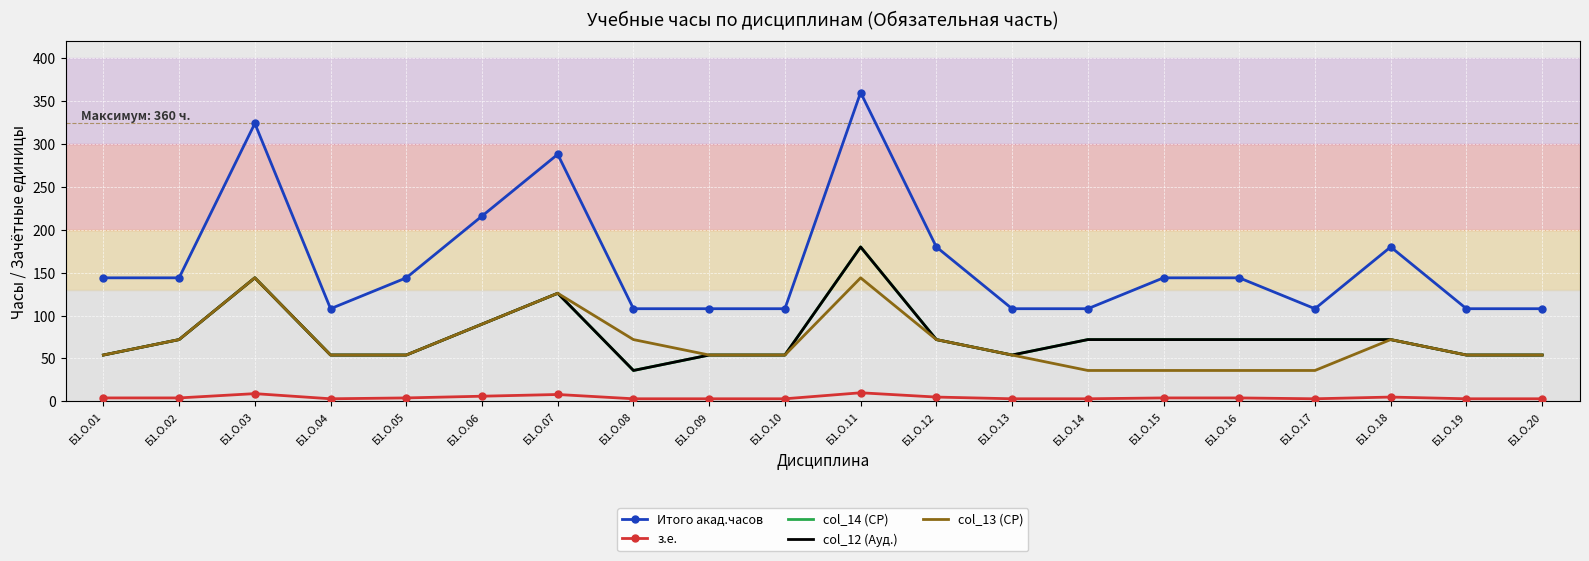

Reading left to right, extract all data points from this chart.

Итого акад.часов: Б1.О.01=144	Б1.О.02=144	Б1.О.03=324	Б1.О.04=108	Б1.О.05=144	Б1.О.06=216	Б1.О.07=288	Б1.О.08=108	Б1.О.09=108	Б1.О.10=108	Б1.О.11=360	Б1.О.12=180	Б1.О.13=108	Б1.О.14=108	Б1.О.15=144	Б1.О.16=144	Б1.О.17=108	Б1.О.18=180	Б1.О.19=108	Б1.О.20=108
з.е.: Б1.О.01=4	Б1.О.02=4	Б1.О.03=9	Б1.О.04=3	Б1.О.05=4	Б1.О.06=6	Б1.О.07=8	Б1.О.08=3	Б1.О.09=3	Б1.О.10=3	Б1.О.11=10	Б1.О.12=5	Б1.О.13=3	Б1.О.14=3	Б1.О.15=4	Б1.О.16=4	Б1.О.17=3	Б1.О.18=5	Б1.О.19=3	Б1.О.20=3
col_14 (СР): Б1.О.01=54	Б1.О.02=72	Б1.О.03=144	Б1.О.04=54	Б1.О.05=54	Б1.О.06=90	Б1.О.07=126	Б1.О.08=36	Б1.О.09=54	Б1.О.10=54	Б1.О.11=180	Б1.О.12=72	Б1.О.13=54	Б1.О.14=72	Б1.О.15=72	Б1.О.16=72	Б1.О.17=72	Б1.О.18=72	Б1.О.19=54	Б1.О.20=54
col_12 (Ауд.): Б1.О.01=54	Б1.О.02=72	Б1.О.03=144	Б1.О.04=54	Б1.О.05=54	Б1.О.06=90	Б1.О.07=126	Б1.О.08=36	Б1.О.09=54	Б1.О.10=54	Б1.О.11=180	Б1.О.12=72	Б1.О.13=54	Б1.О.14=72	Б1.О.15=72	Б1.О.16=72	Б1.О.17=72	Б1.О.18=72	Б1.О.19=54	Б1.О.20=54
col_13 (СР): Б1.О.01=54	Б1.О.02=72	Б1.О.03=144	Б1.О.04=54	Б1.О.05=54	Б1.О.06=90	Б1.О.07=126	Б1.О.08=72	Б1.О.09=54	Б1.О.10=54	Б1.О.11=144	Б1.О.12=72	Б1.О.13=54	Б1.О.14=36	Б1.О.15=36	Б1.О.16=36	Б1.О.17=36	Б1.О.18=72	Б1.О.19=54	Б1.О.20=54